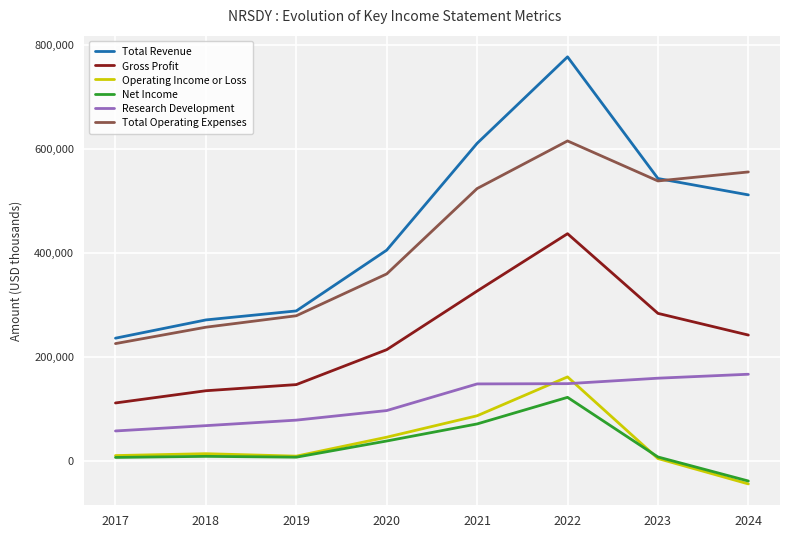

What are all the series names shown in the legend?

Total Revenue, Gross Profit, Operating Income or Loss, Net Income, Research Development, Total Operating Expenses